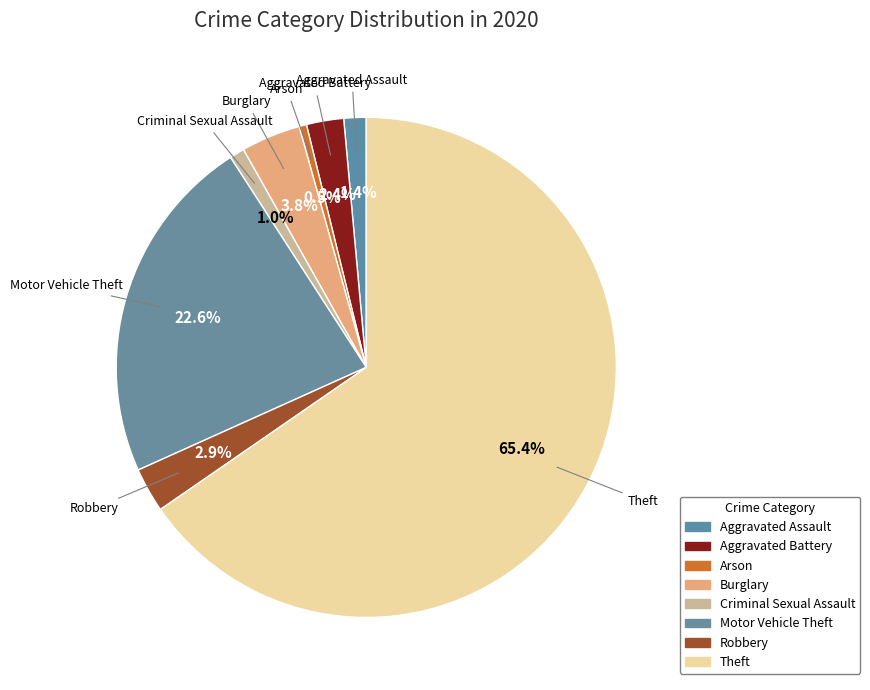

How many slices are in this pie chart?

8